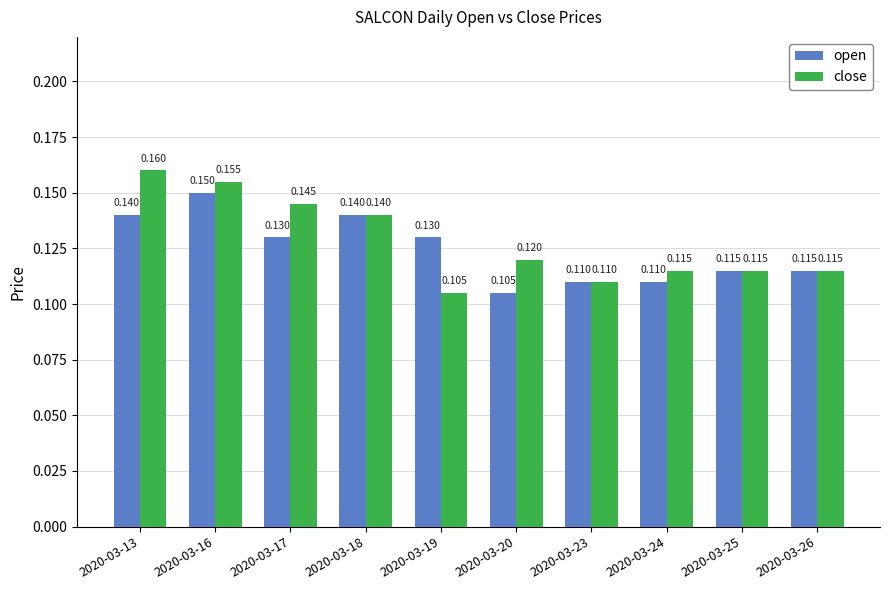

Which label corresponds to the largest value in the chart?

2020-03-13